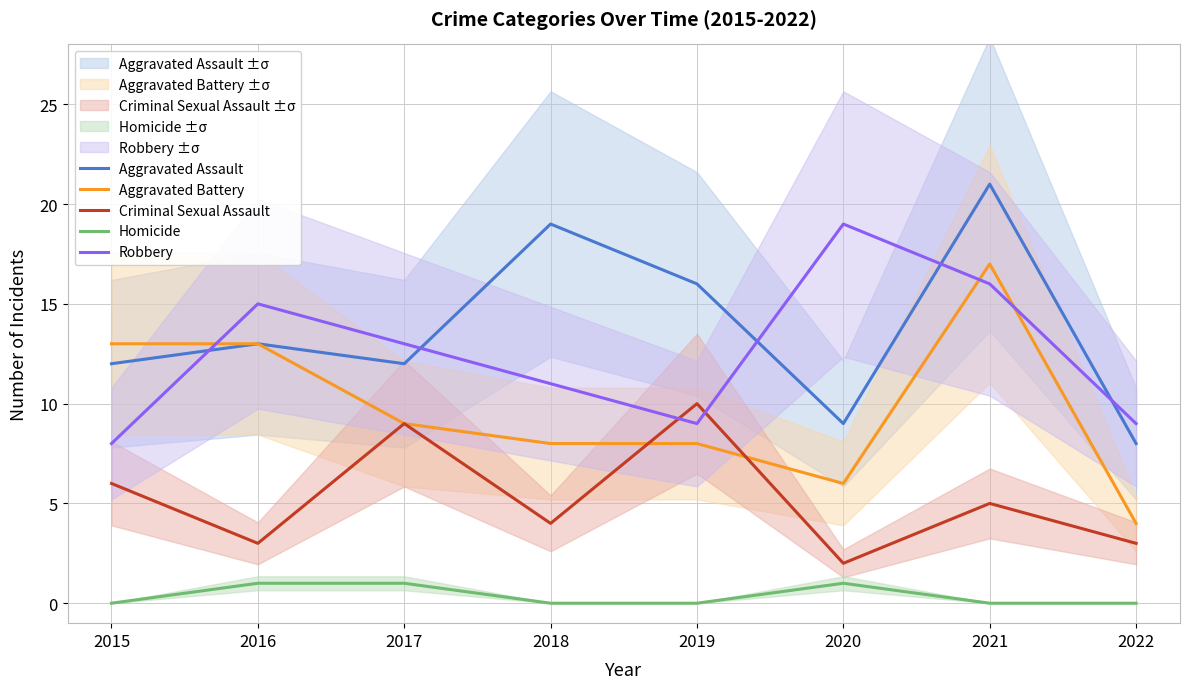

What is the sum of the Aggravated Battery values at 2021 and 2022?

21